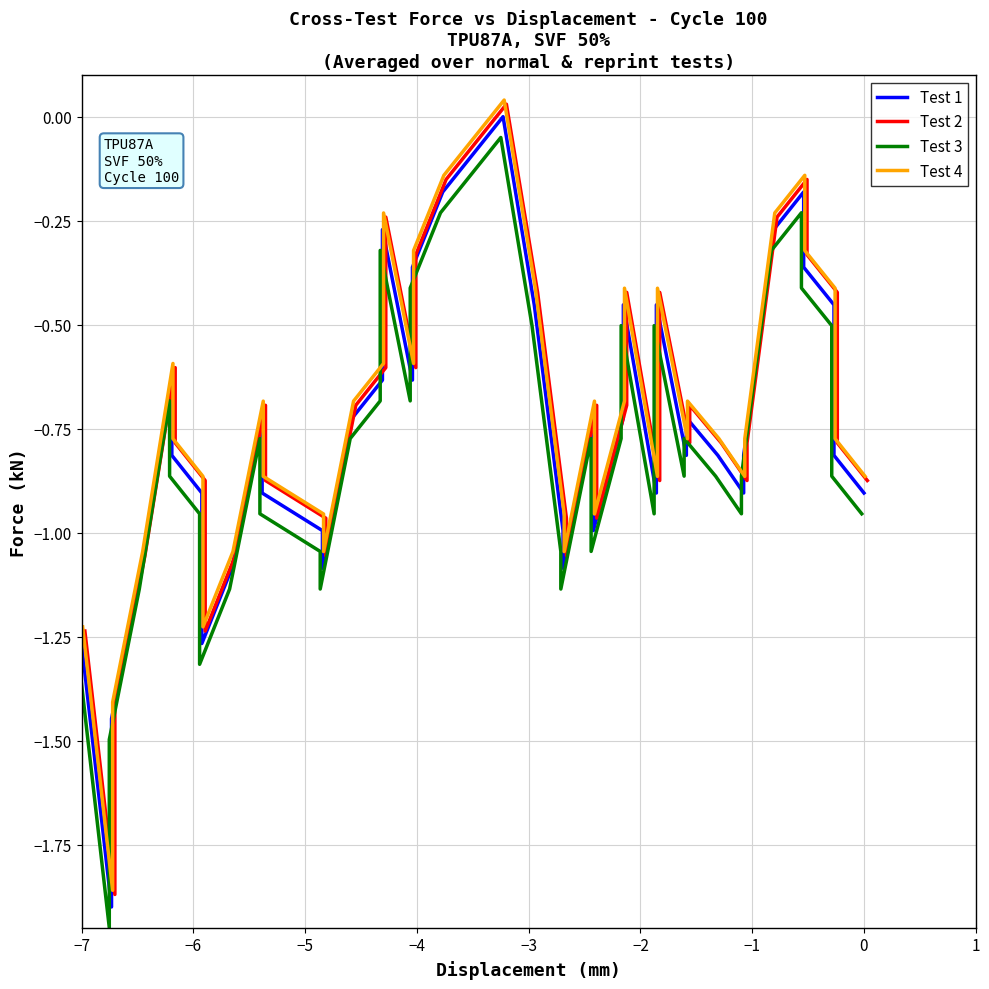

Is the value of Test 4 at −7 greater than the value of Test 2 at 13?

No